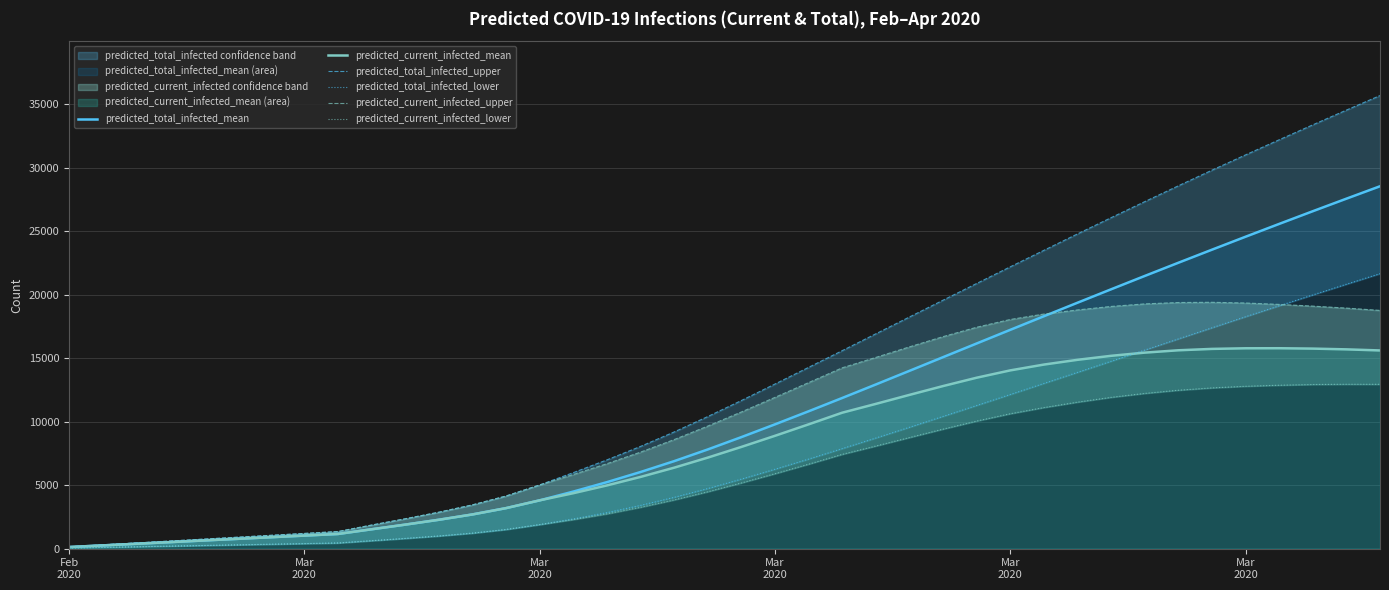

Rank the series by their maximum value, from lowest to highest.

predicted_current_infected_lower, predicted_current_infected_mean, predicted_current_infected_upper, predicted_total_infected_lower, predicted_total_infected_mean, predicted_total_infected_upper